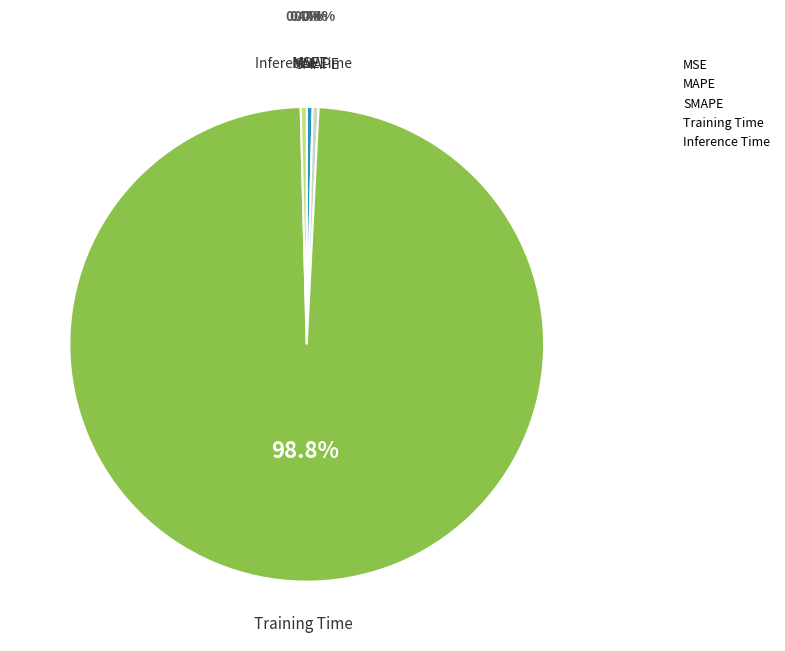

Which slice is the largest?

Training Time